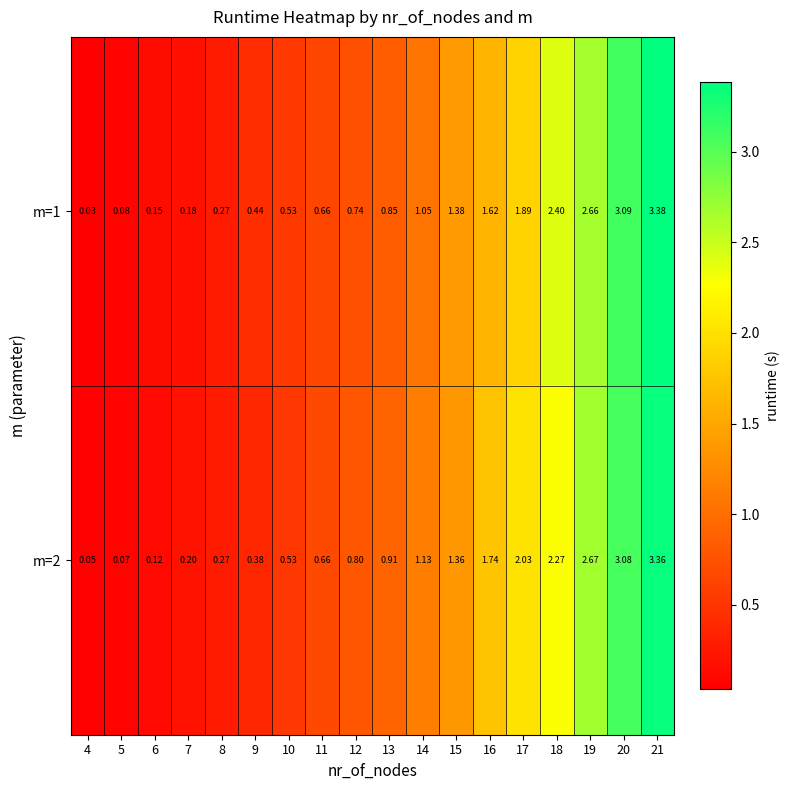

Is the value of m=2 at 12 greater than the value of m=1 at 4?

Yes